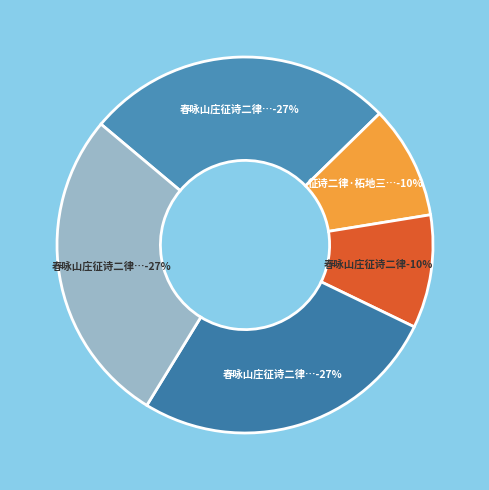

Is the sum of 春咏山庄征诗二律 and 春咏山庄征诗二律 其一 greater than half?

No